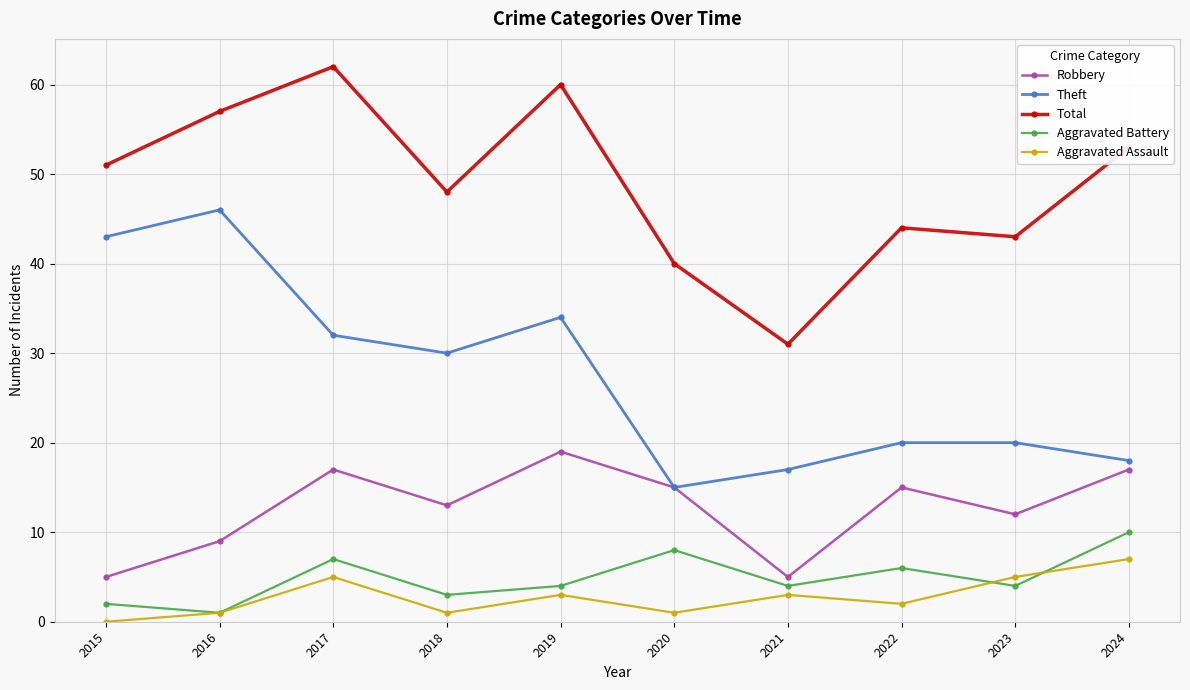

Is it true that Aggravated Assault equals 1 at 2016?

True